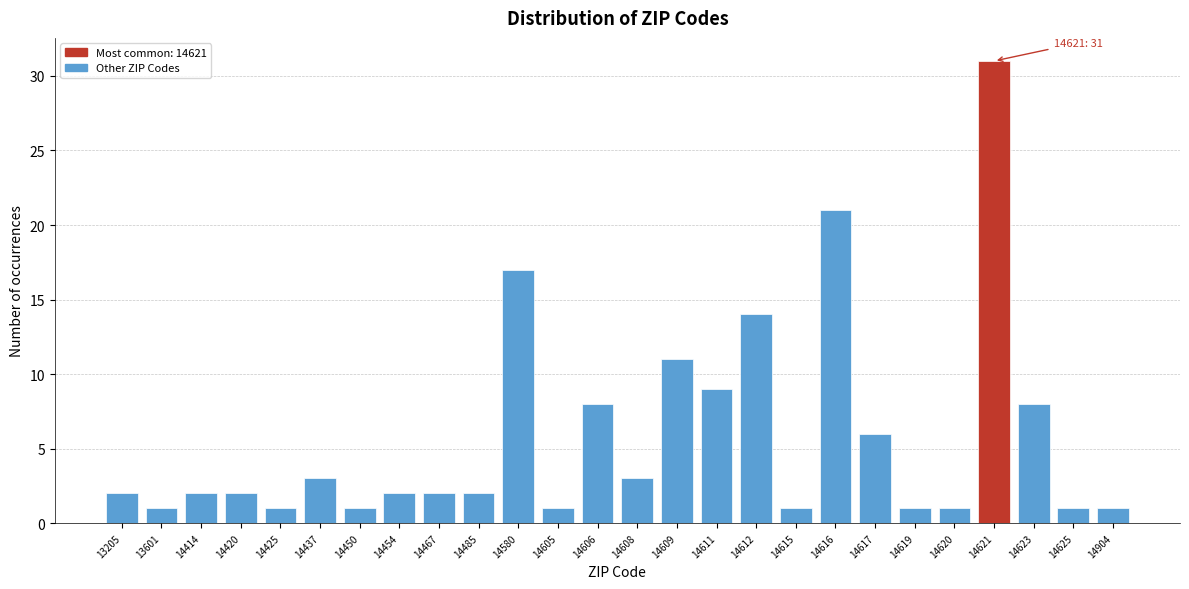

Reading left to right, list all the values displayed in this chart.

13205=2	13601=1	14414=2	14420=2	14425=1	14437=3	14450=1	14454=2	14467=2	14485=2	14580=17	14605=1	14606=8	14608=3	14609=11	14611=9	14612=14	14615=1	14616=21	14617=6	14619=1	14620=1	14621=31	14623=8	14625=1	14904=1